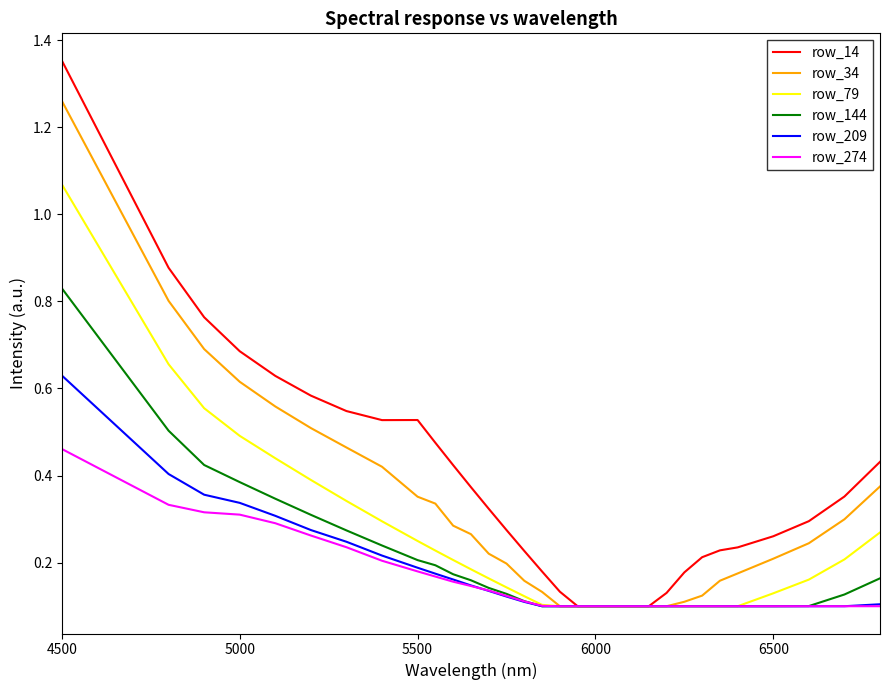

Rank the series by their maximum value, from highest to lowest.

row_14, row_34, row_79, row_144, row_209, row_274